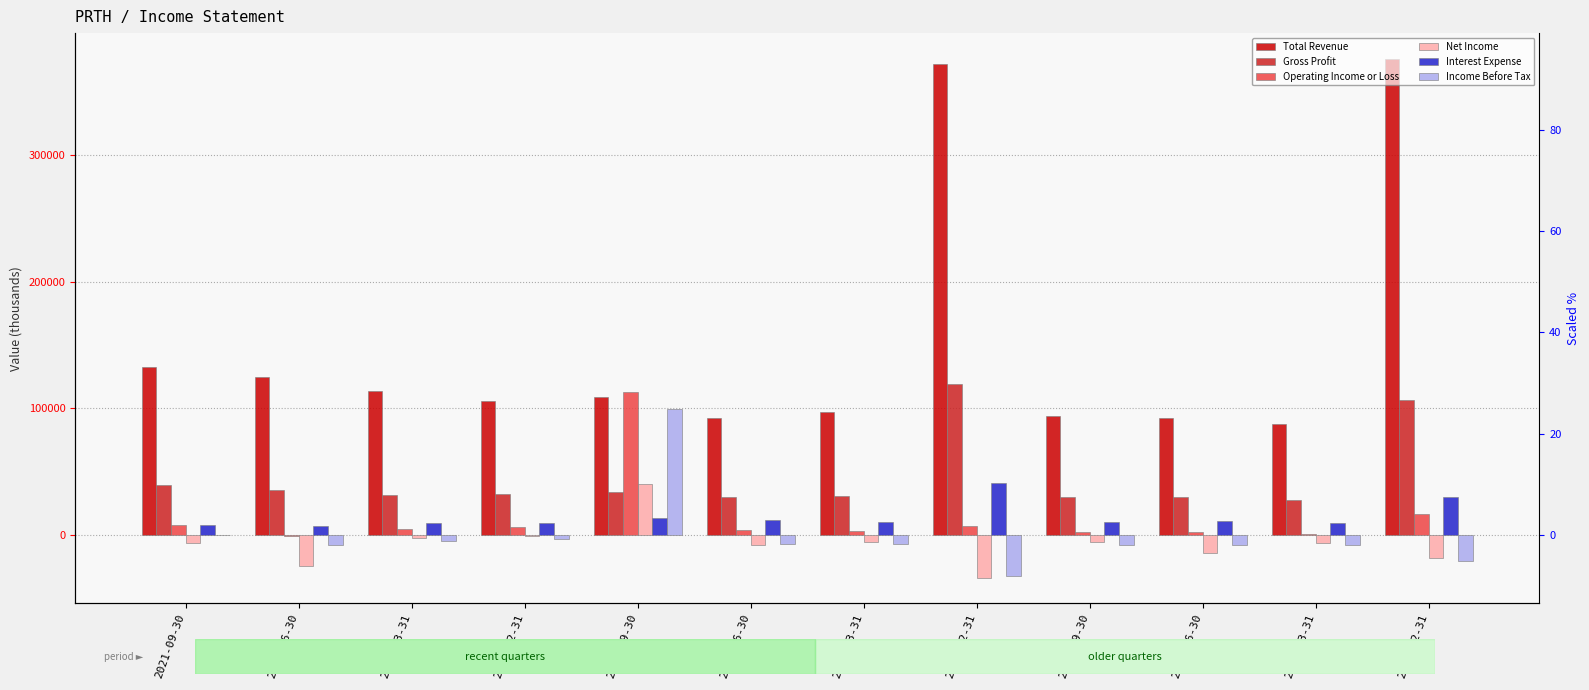

Read the Income Before Tax value at 2021-03-31, to the nearest 10.

-4900